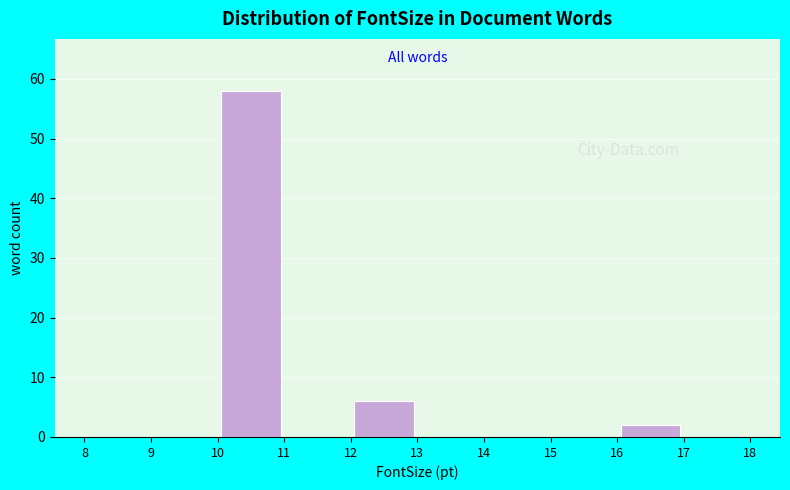

Which range on the x-axis has the tallest bar?

10 to 11